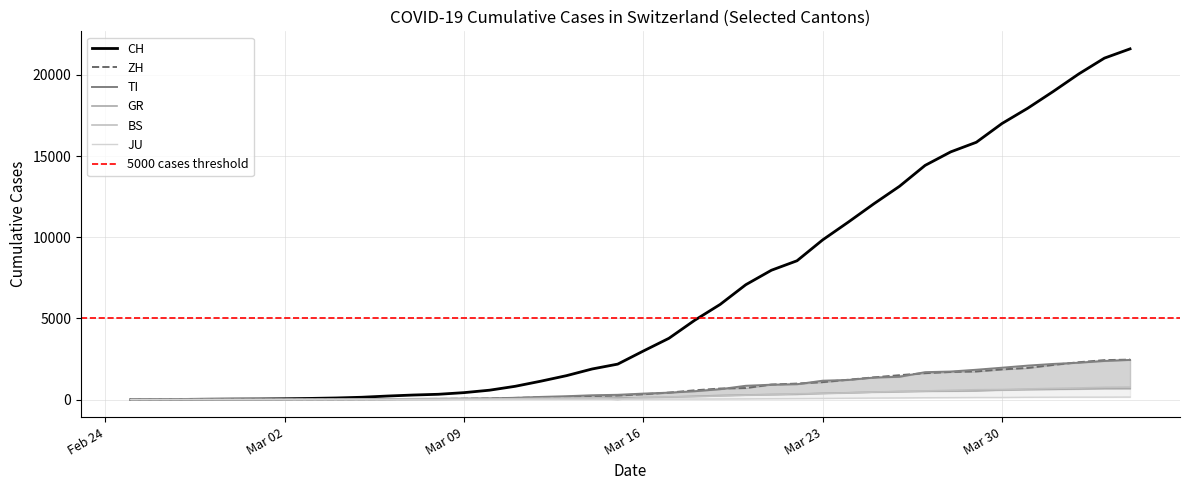

What is the difference between the second highest and second lowest values in the ZH series?

2428